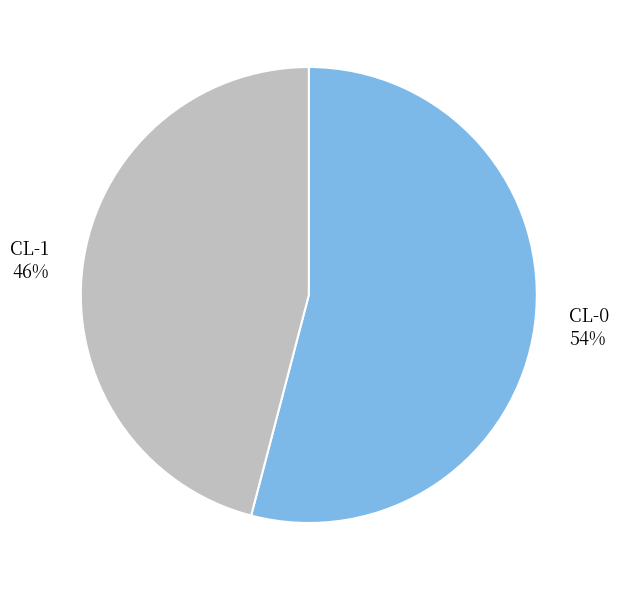

Is the sum of CL-1 46% and CL-0 54% greater than half?

Yes